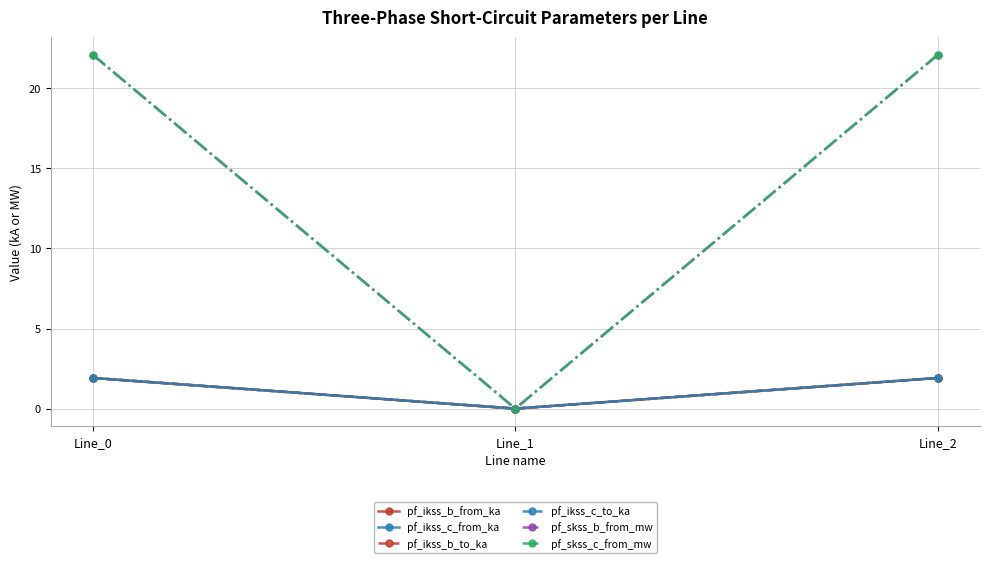

Reading left to right, list all the values displayed in this chart.

pf_ikss_b_from_ka: Line_0=1.9	Line_1=0.0	Line_2=1.9
pf_ikss_c_from_ka: Line_0=1.9	Line_1=0.0	Line_2=1.9
pf_ikss_b_to_ka: Line_0=1.9	Line_1=0.0	Line_2=1.9
pf_ikss_c_to_ka: Line_0=1.9	Line_1=0.0	Line_2=1.9
pf_skss_b_from_mw: Line_0=22.1	Line_1=0.0	Line_2=22.1
pf_skss_c_from_mw: Line_0=22.1	Line_1=0.0	Line_2=22.1